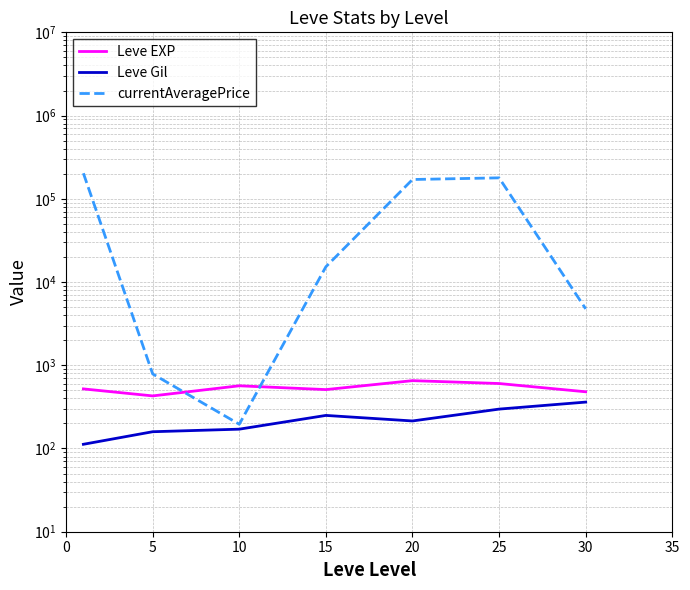

At 0, list the series in order from smallest to largest.

Leve Gil, Leve EXP, currentAveragePrice